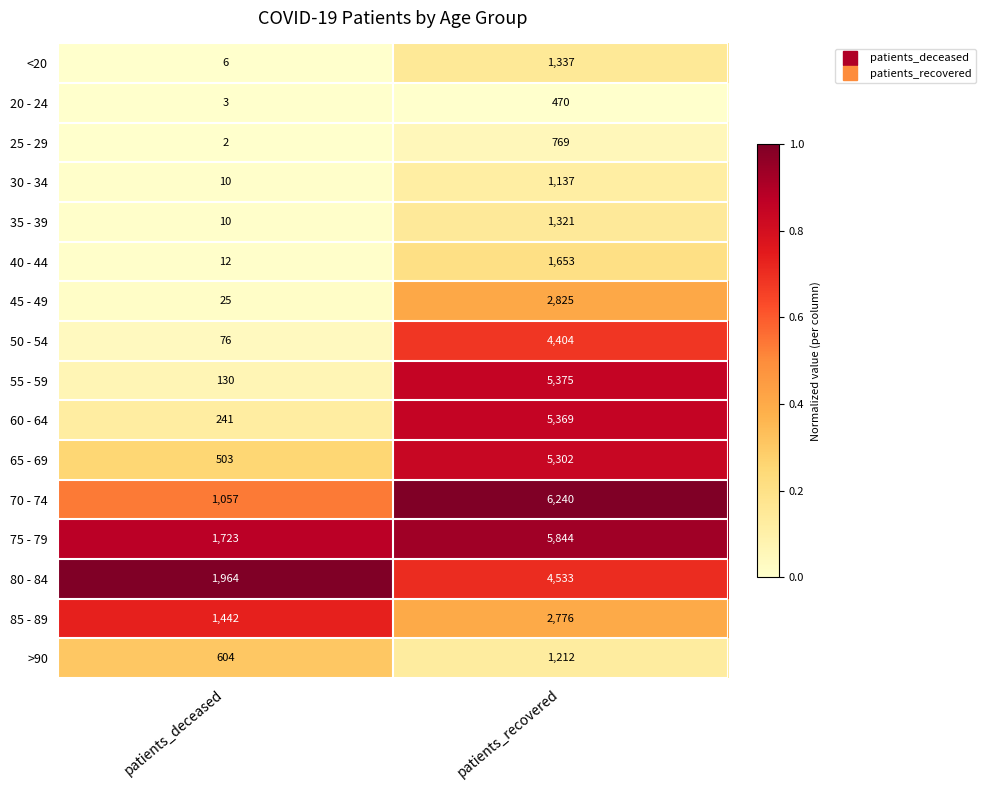

The value of 25 - 29 at patients_deceased is 1. True or false?

False